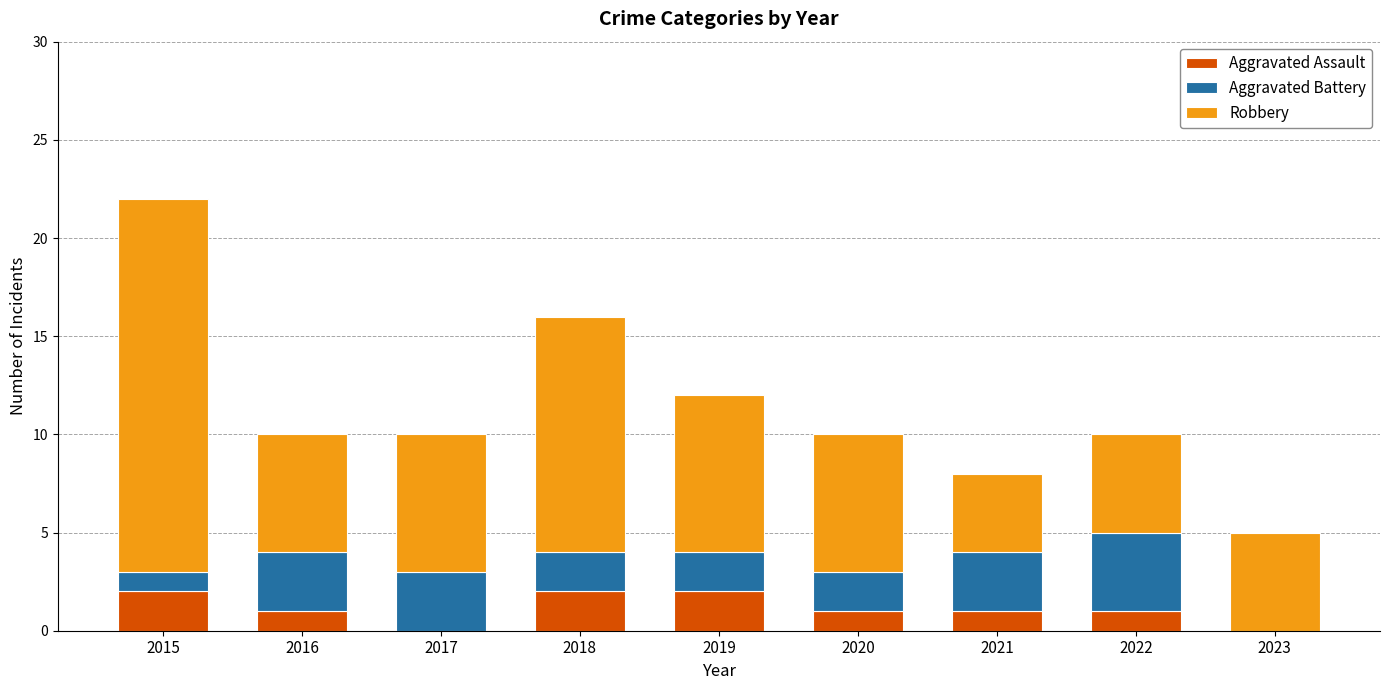

What is the total value across all series at 2020?

10